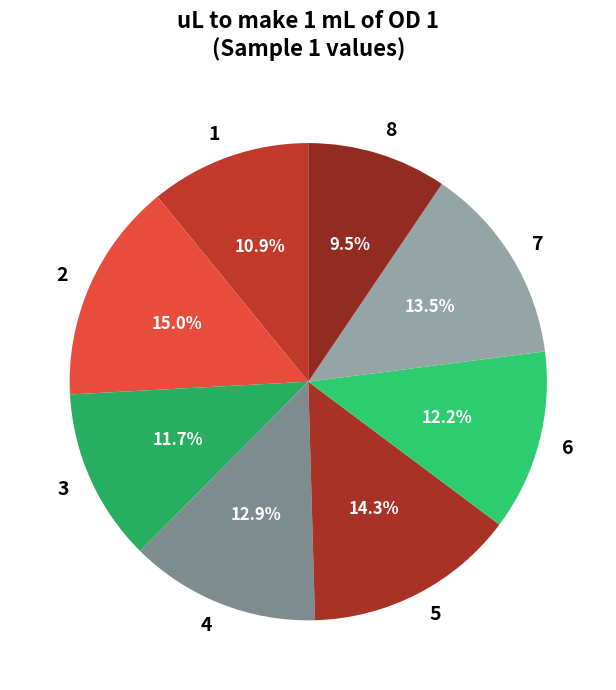

Approximately how many times larger is the value at 7 compared to 8?

1.4